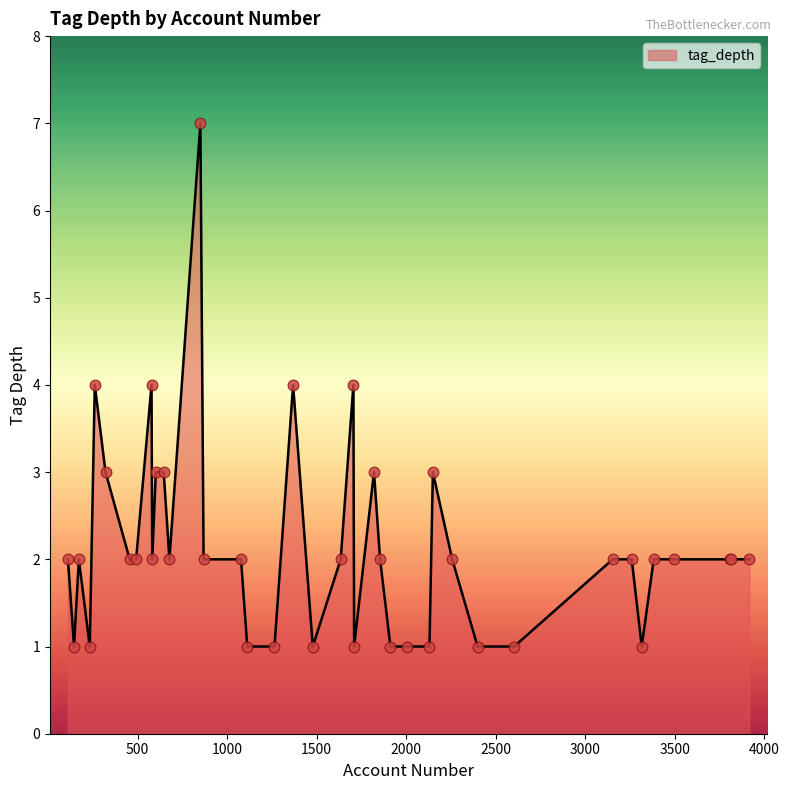

What is the greatest value displayed?

7